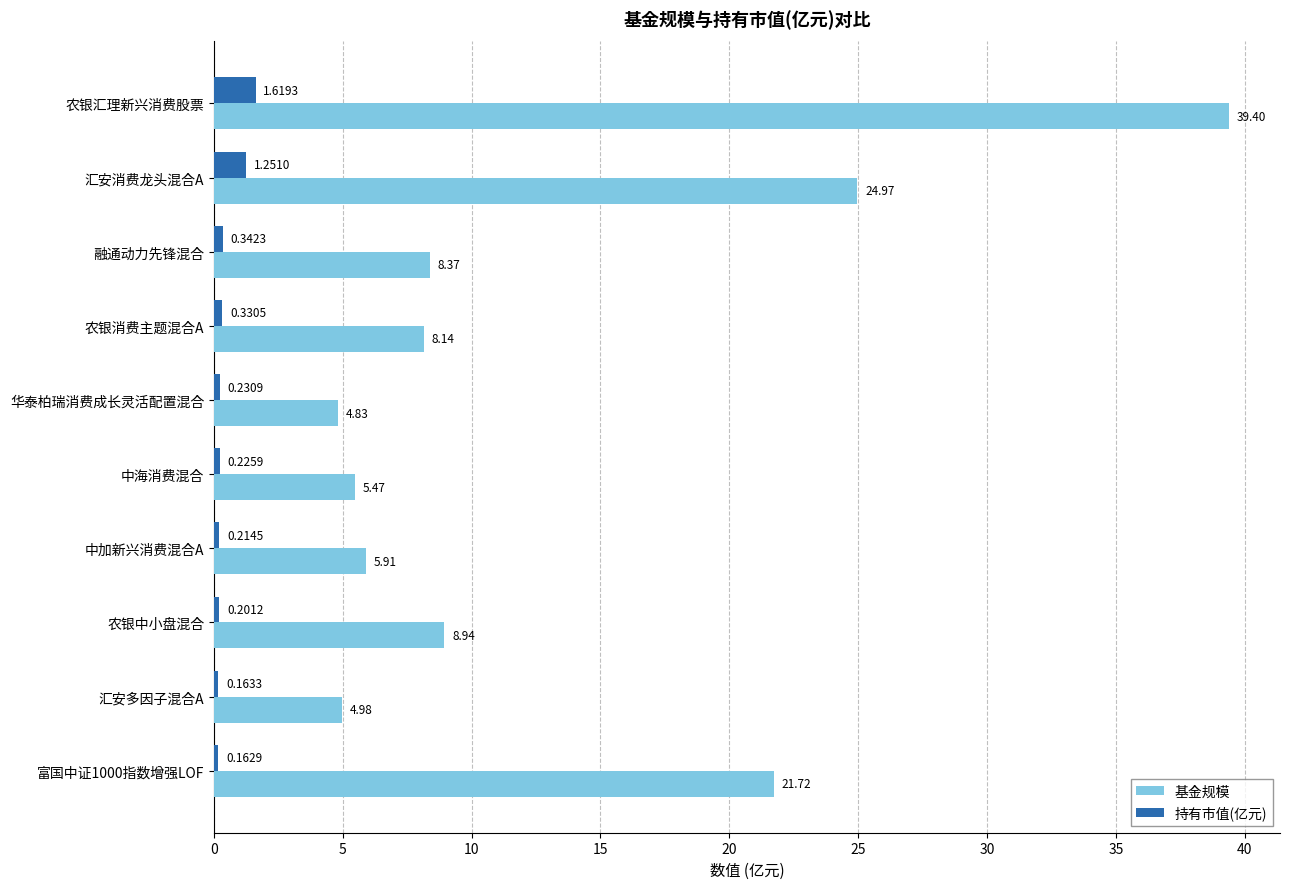

What is the difference between the highest and lowest values at 农银汇理新兴消费股票?

37.8